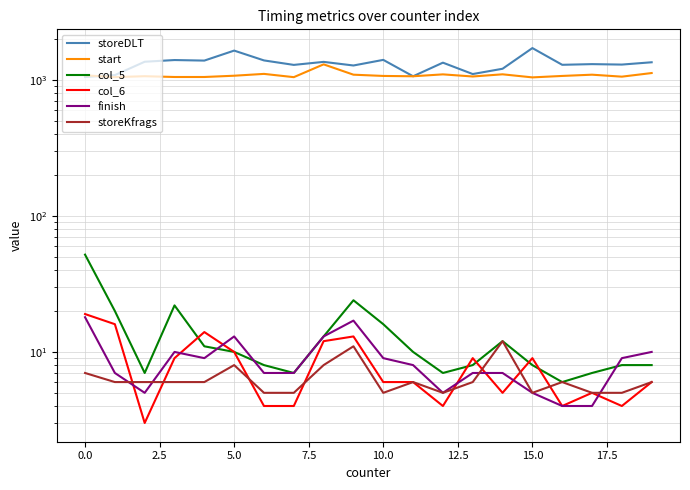

In finish, how many points are higher than both neighbors (excluding endpoints)?

3